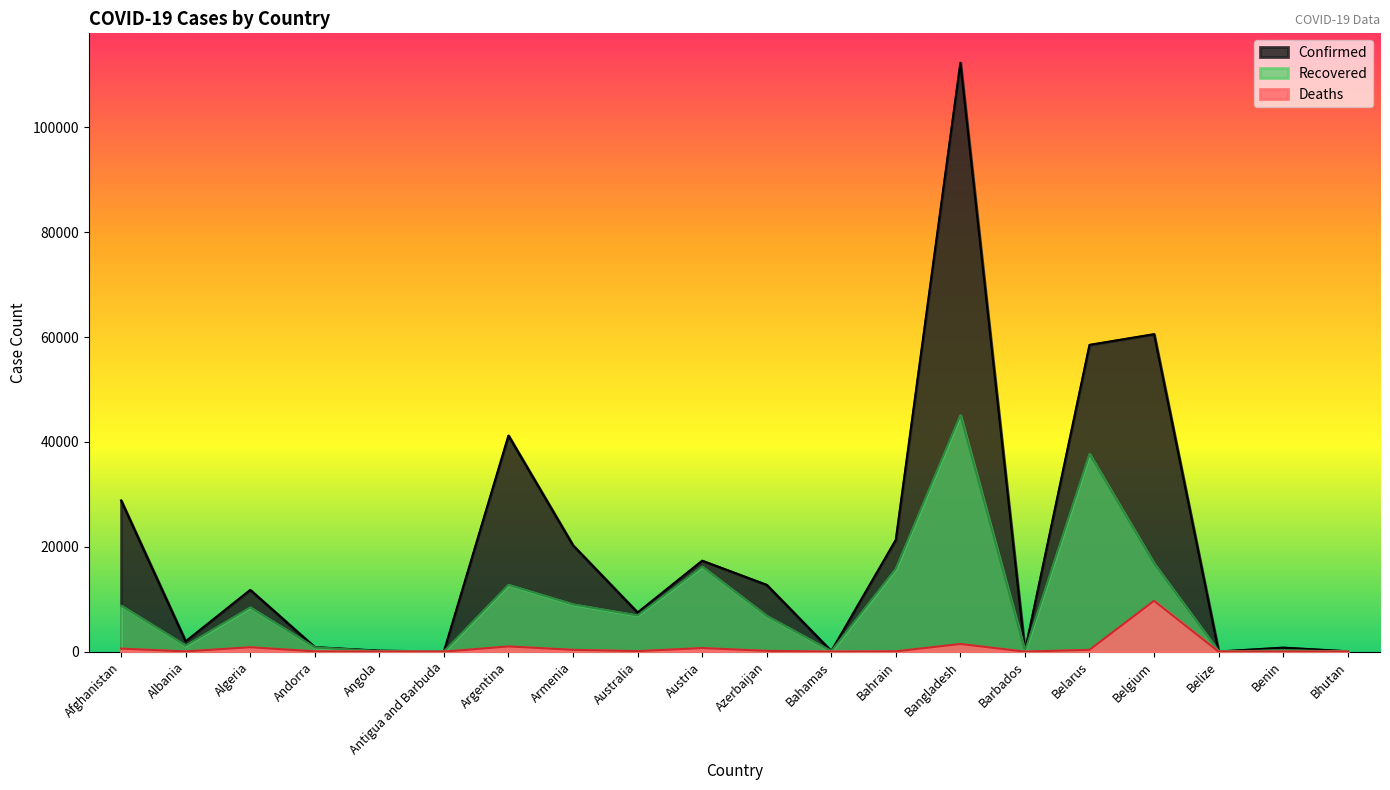

Which series changed the most between Antigua and Barbuda and Barbados?

Confirmed